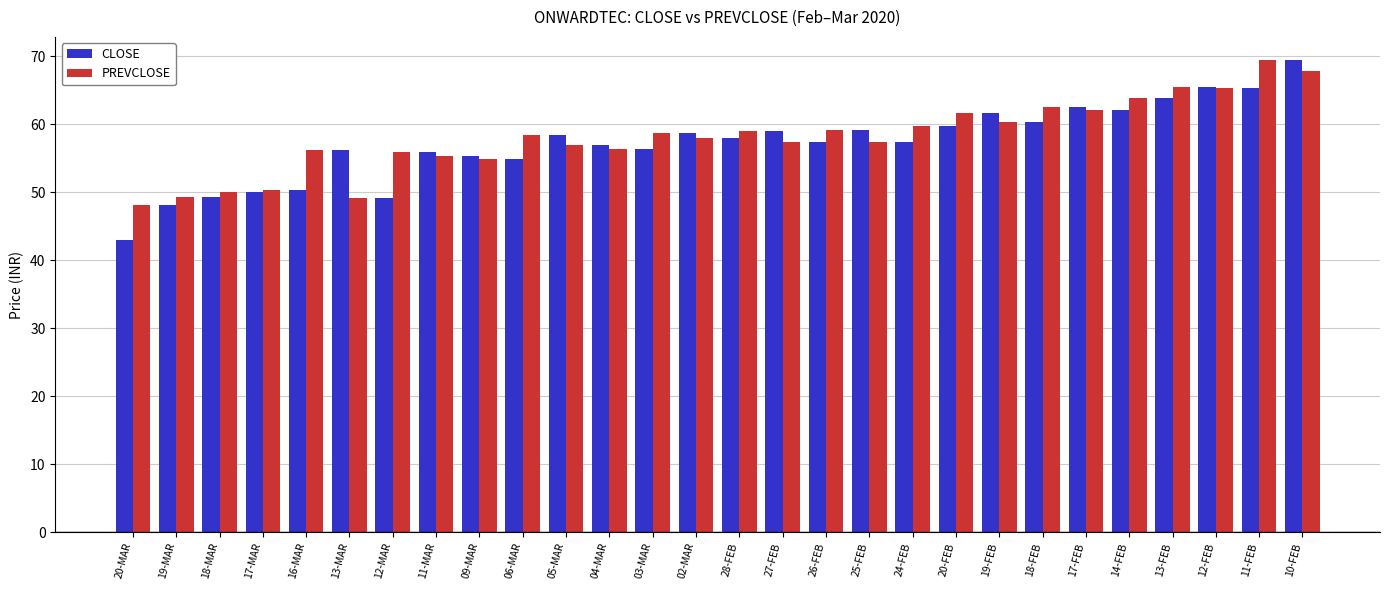

Which category has the highest value in the PREVCLOSE series?

11-FEB